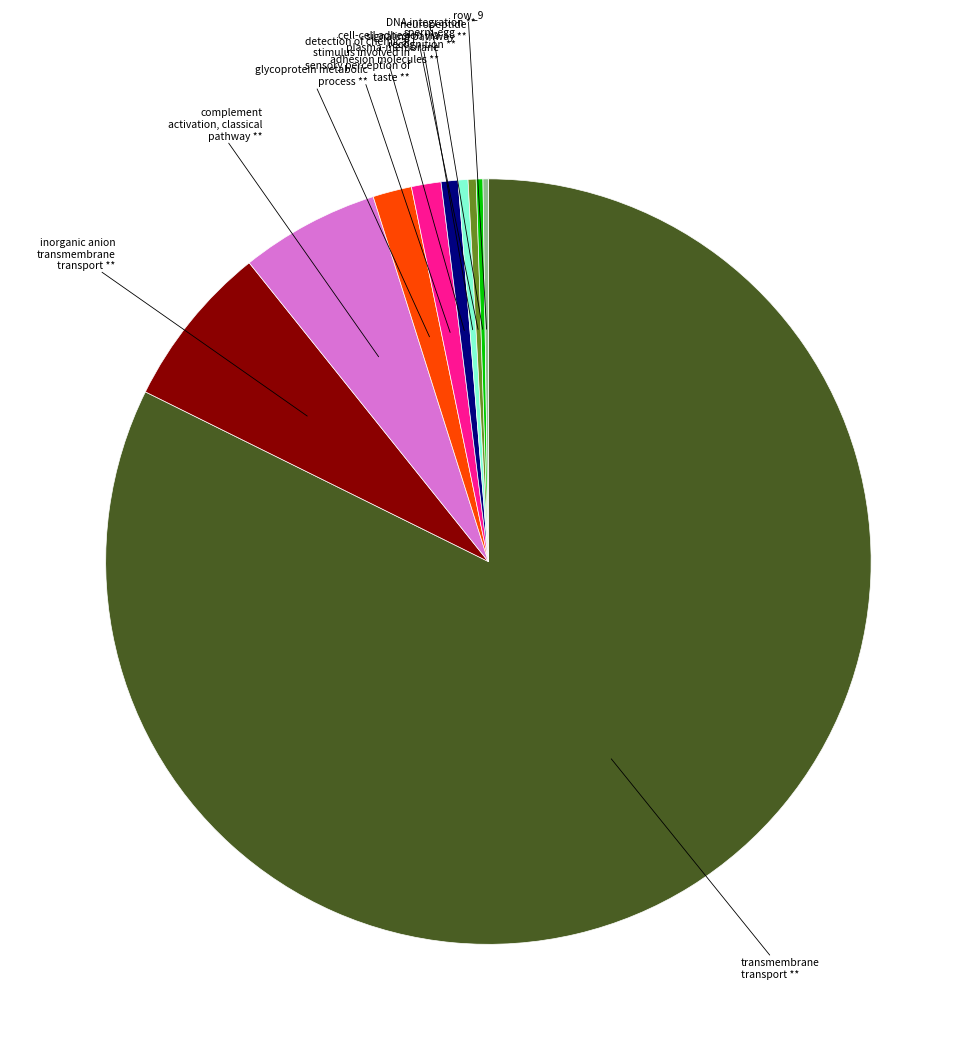

Does any single category account for the majority?

Yes